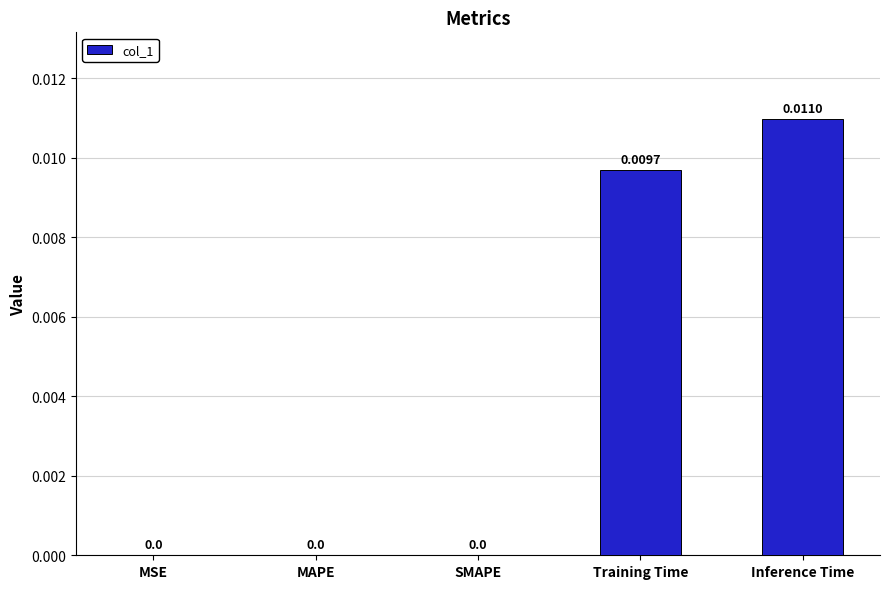

Are the bars horizontal?

No